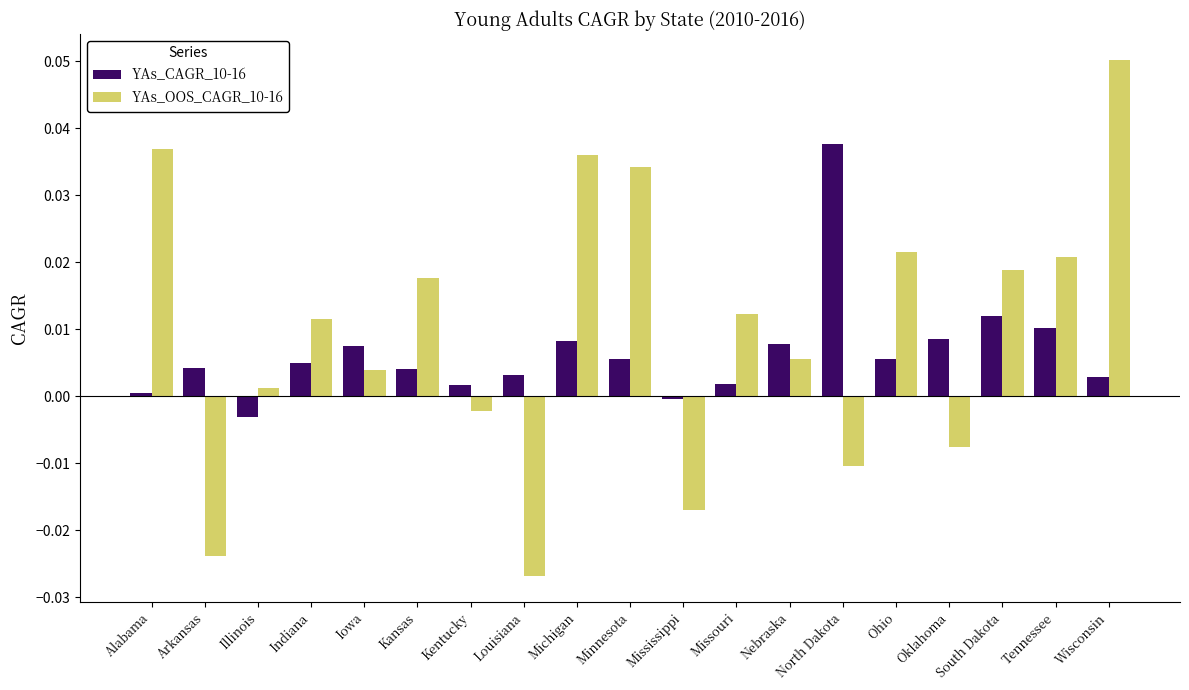

Rank the series by their maximum value, from lowest to highest.

YAs_CAGR_10-16, YAs_OOS_CAGR_10-16